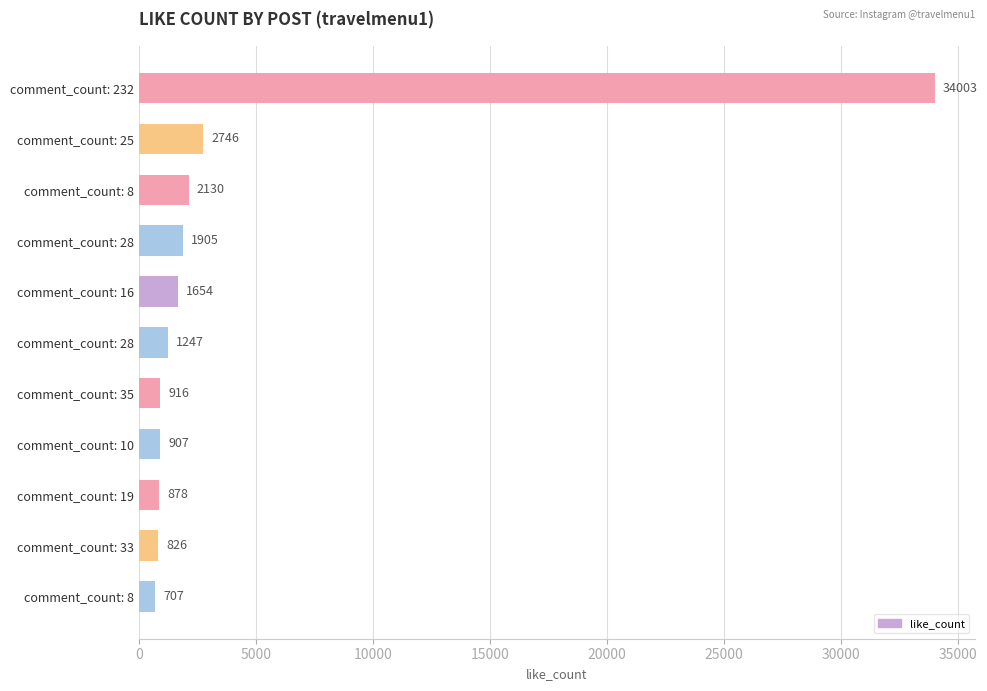

How many bars are there in total?

11